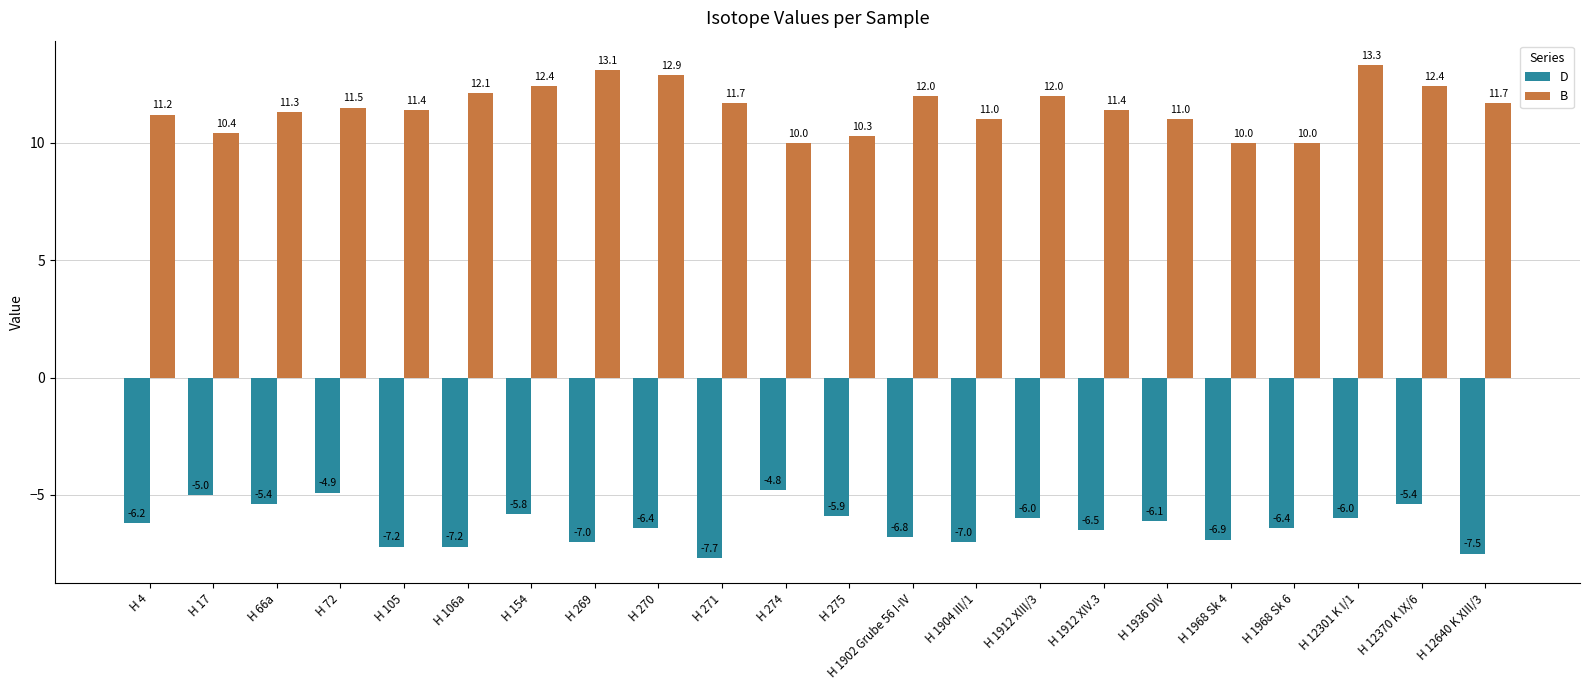

How many series are shown in this chart?

2